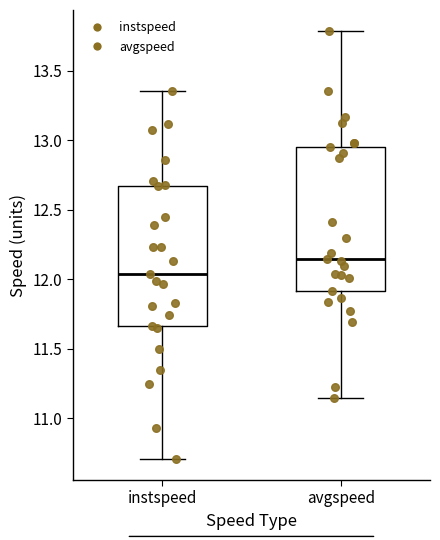

Reading left to right, read every box against the y-axis: the position of its median line, the range the box covers, and the ends of its whiskers. The values are not printed on the chart, so give them approximately, as read against the axis.

instspeed: median 12.05, box 11.65 to 12.65, whiskers 10.70 to 13.35
avgspeed: median 12.15, box 11.90 to 12.95, whiskers 11.15 to 13.80